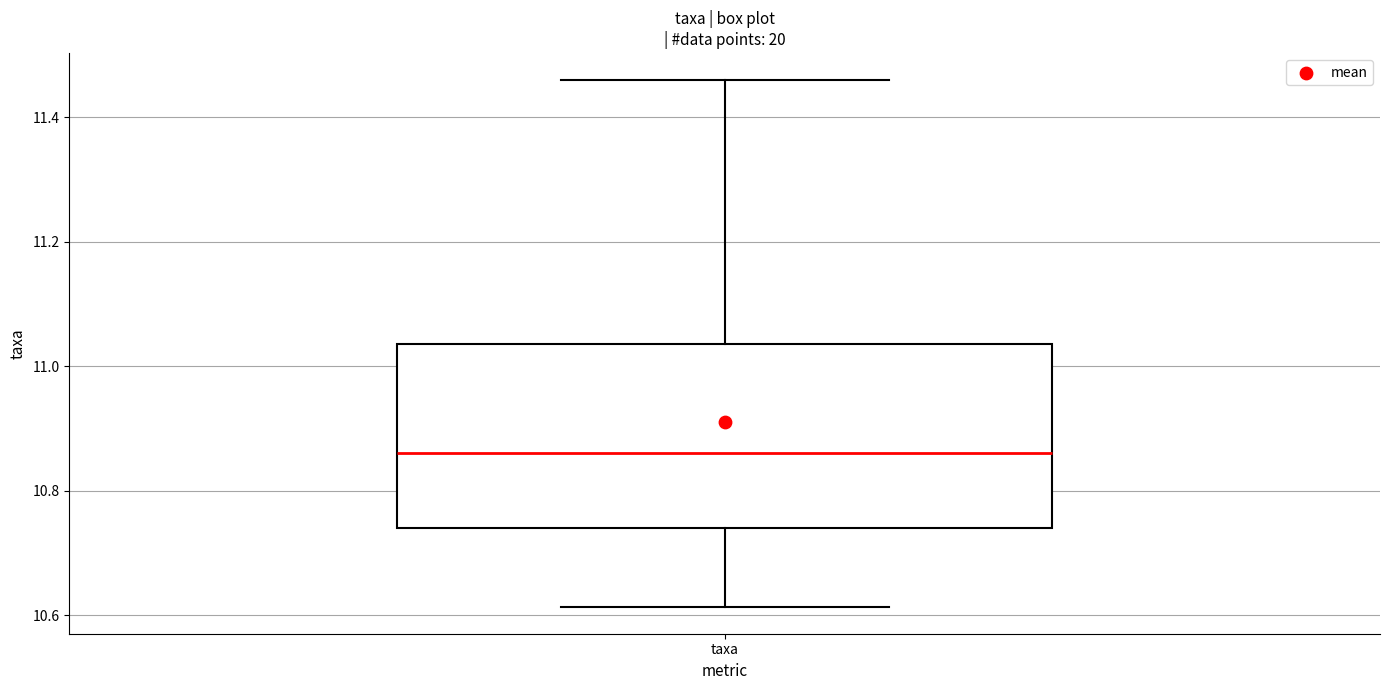

Where is the upper edge of the box for taxa on the y-axis? The values are not printed on the chart, so give them approximately, as read against the axis.

11.04